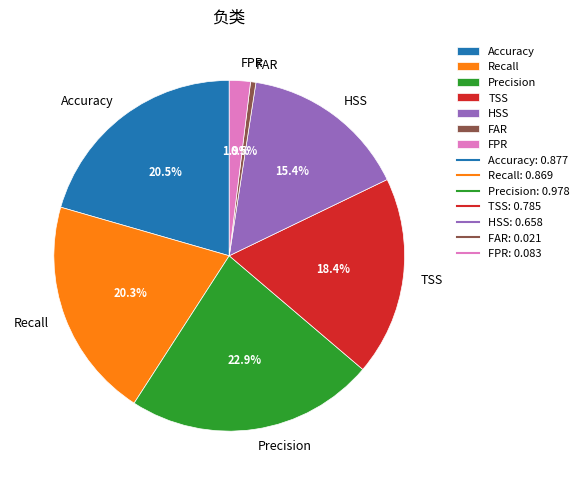

Count the number of slices in the pie.

7